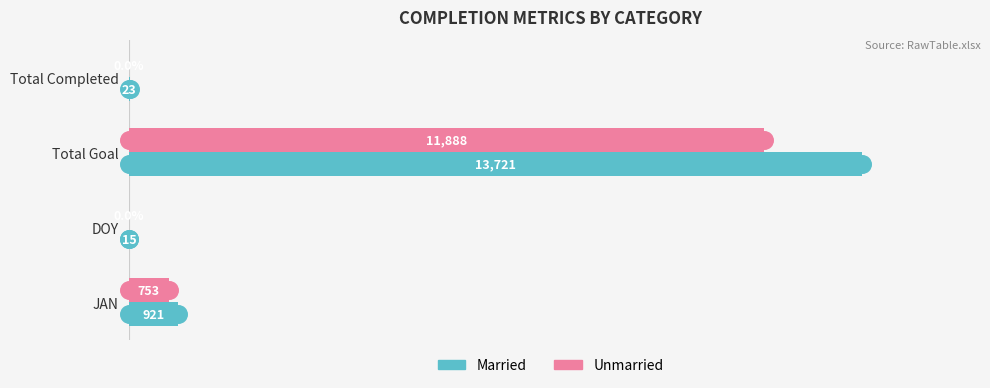

What are all the series names shown in the legend?

Married, Unmarried